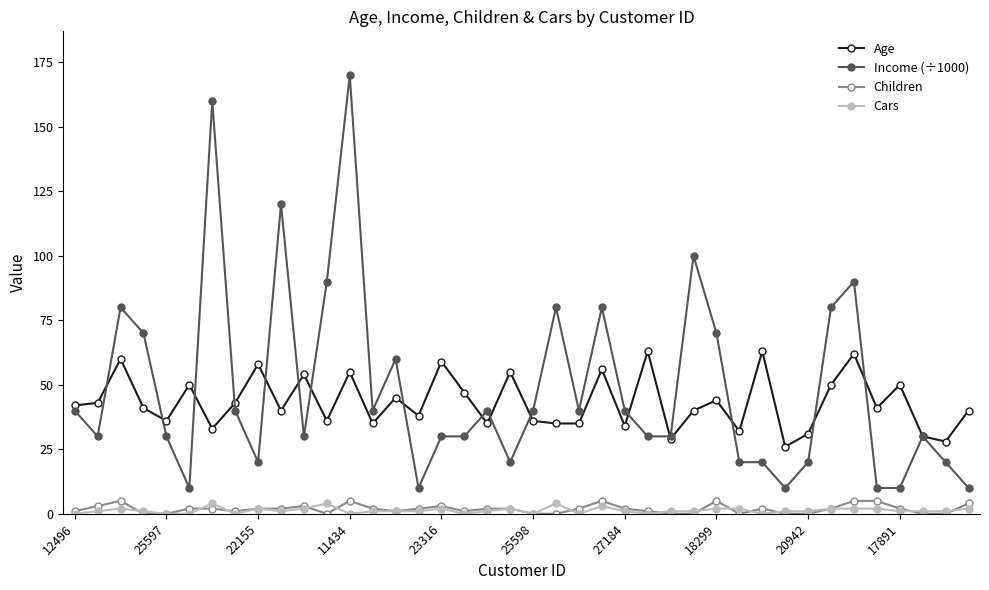

What is the average value of the Age series?

43